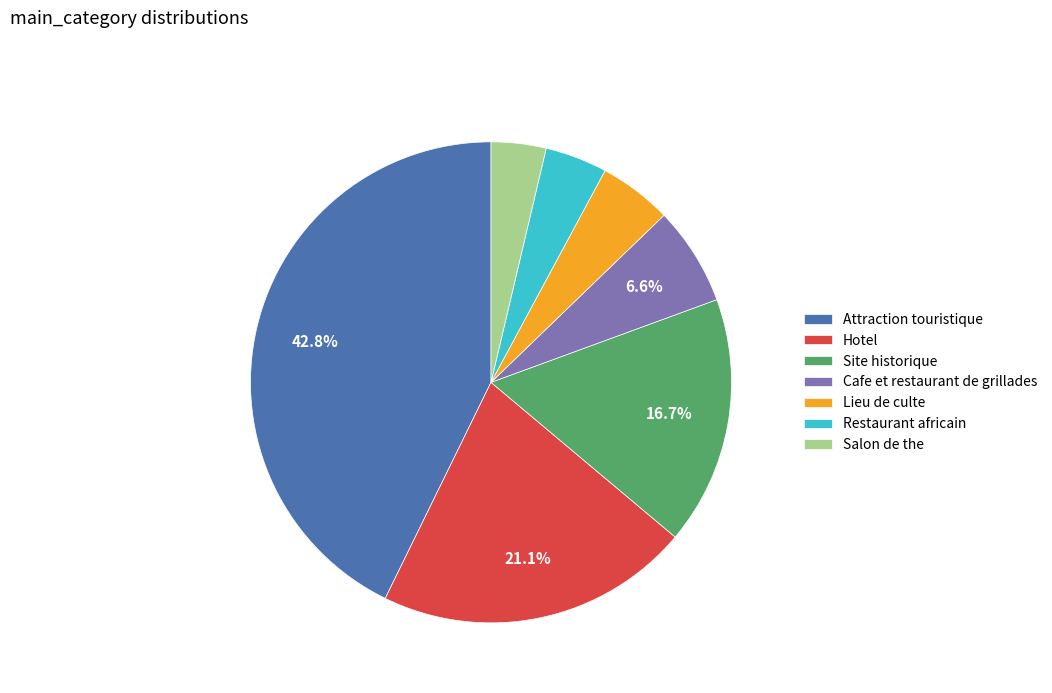

Does any single category account for the majority?

No